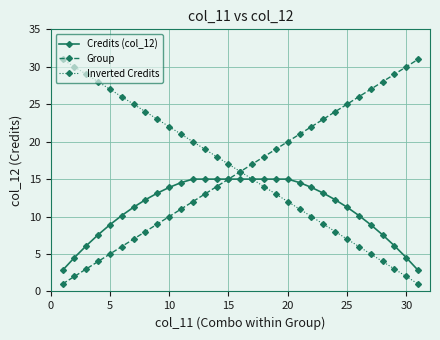

What is the value of the Credits (col_12) point at the 19th from the left?

15.0